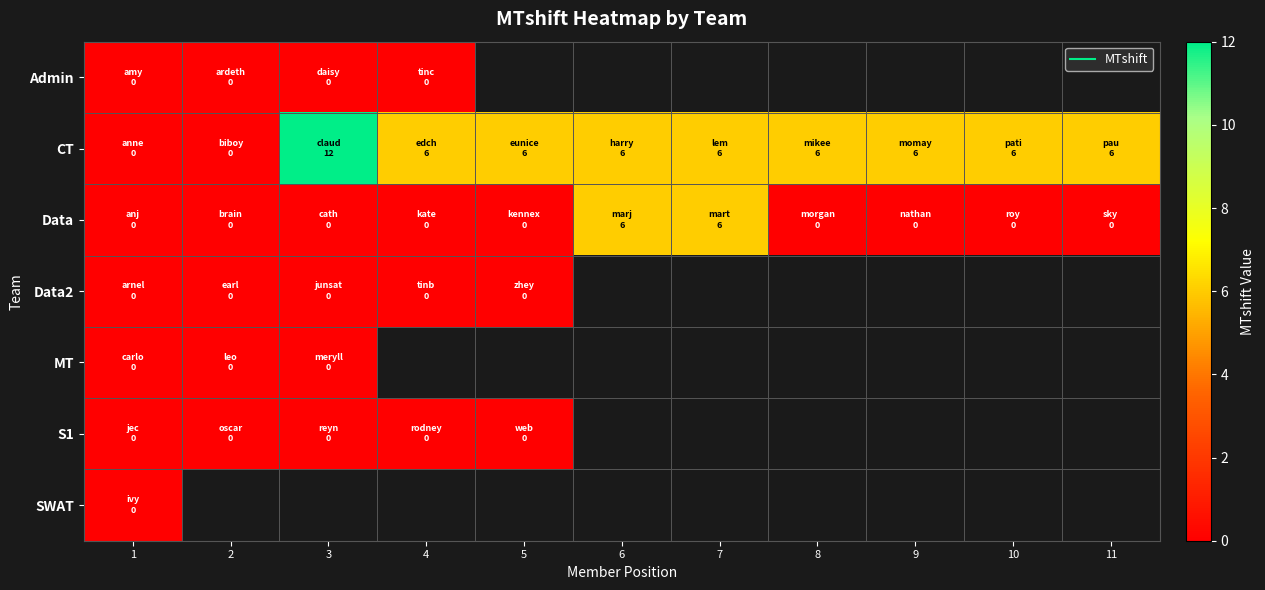

Which series has the widest spread of values?

CT